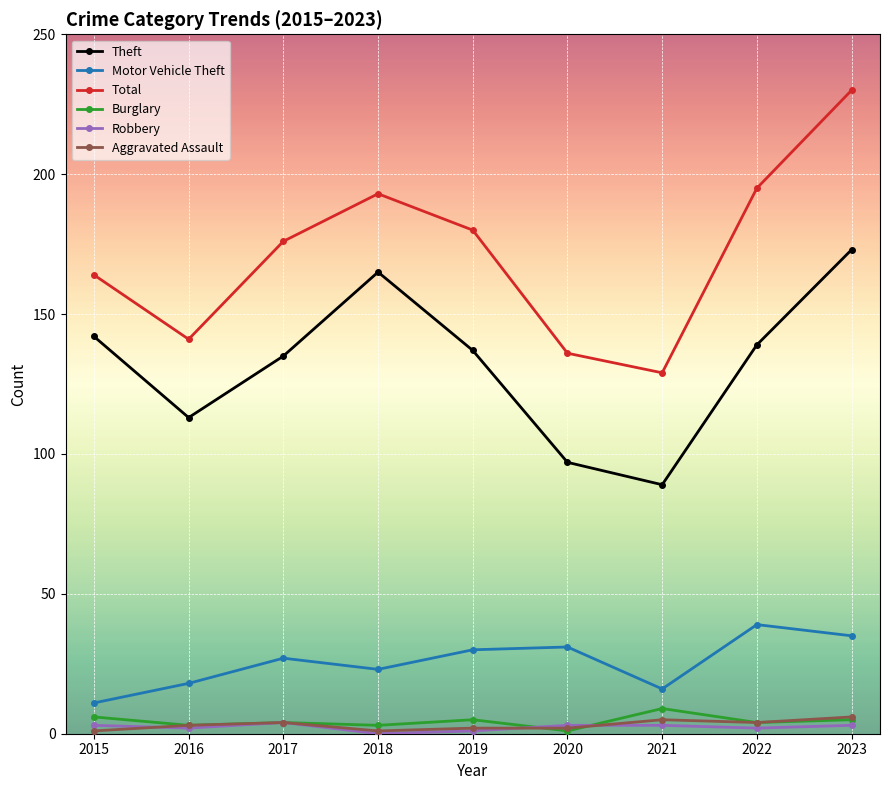

In Theft, how many points are higher than both neighbors (excluding endpoints)?

1